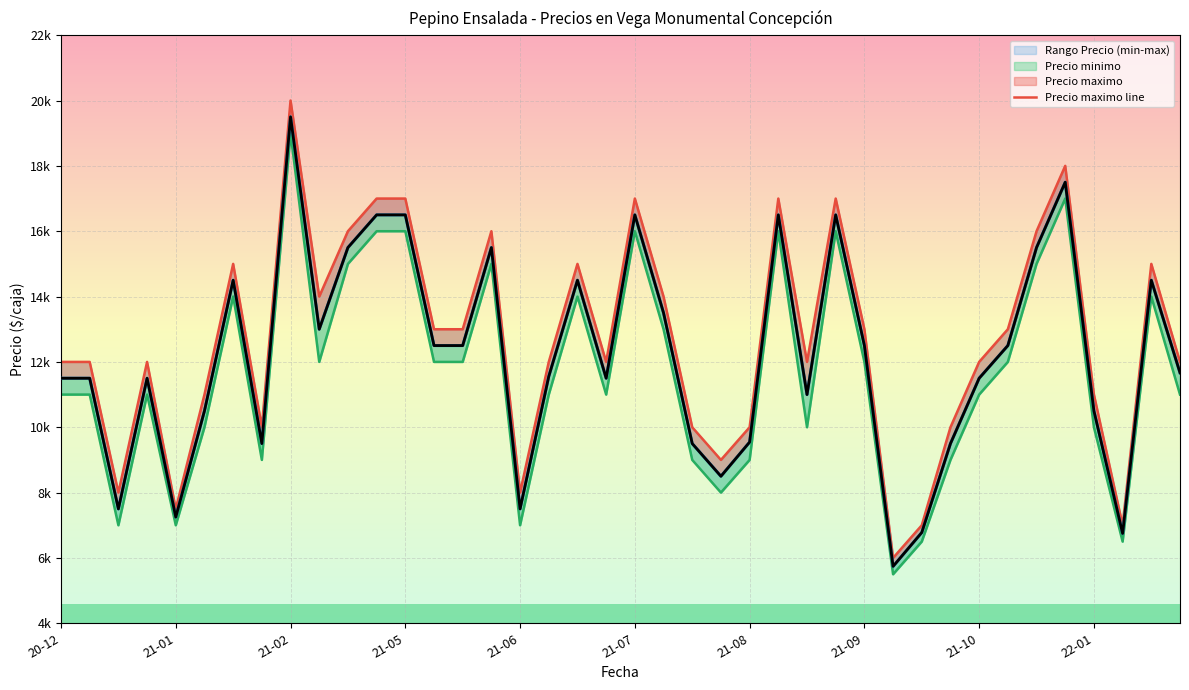

What is the spread (max minus min) of values at 31?

1000